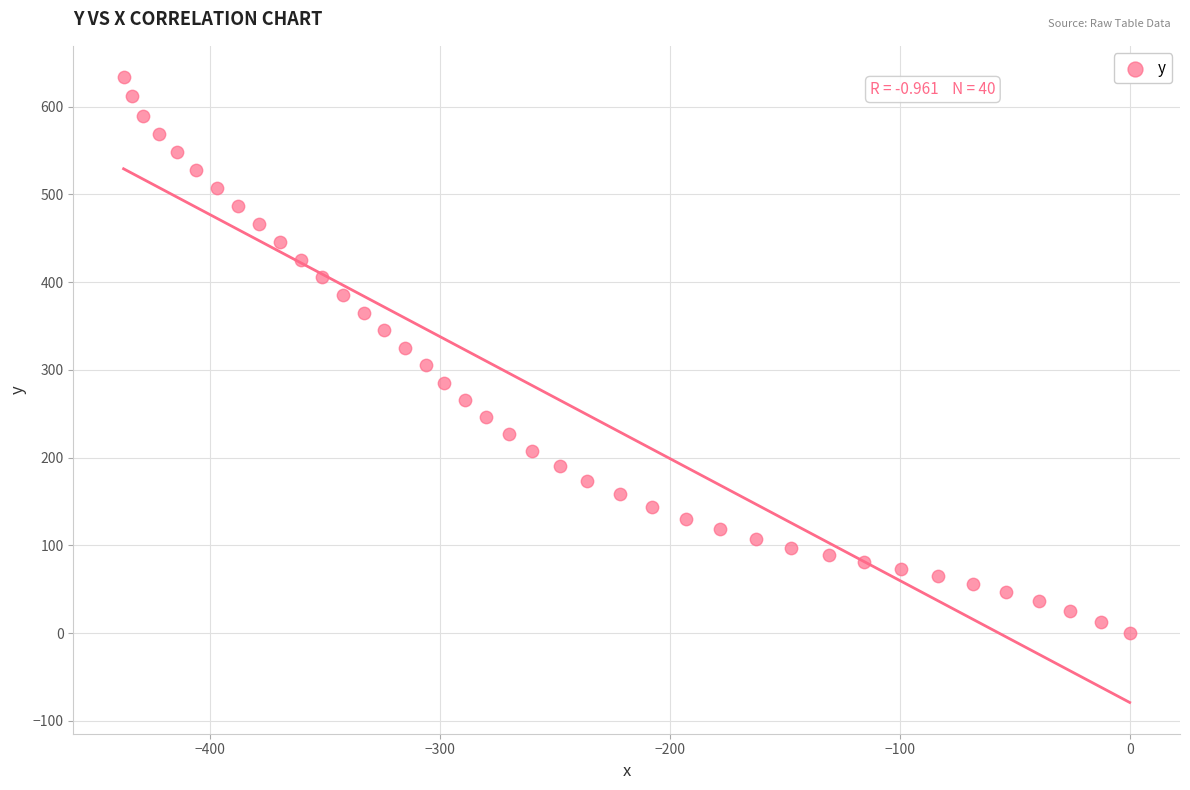

What is the range of X values (max minus min)?

437.7